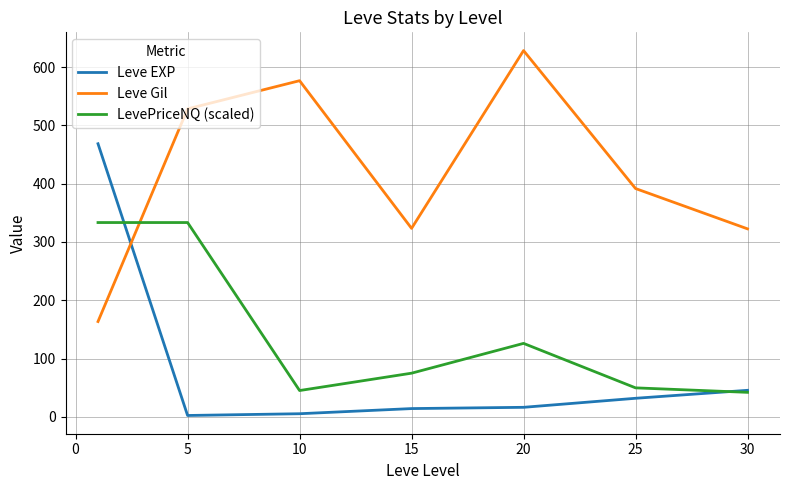

How many intersections are there between Leve Gil and LevePriceNQ (scaled)?

1